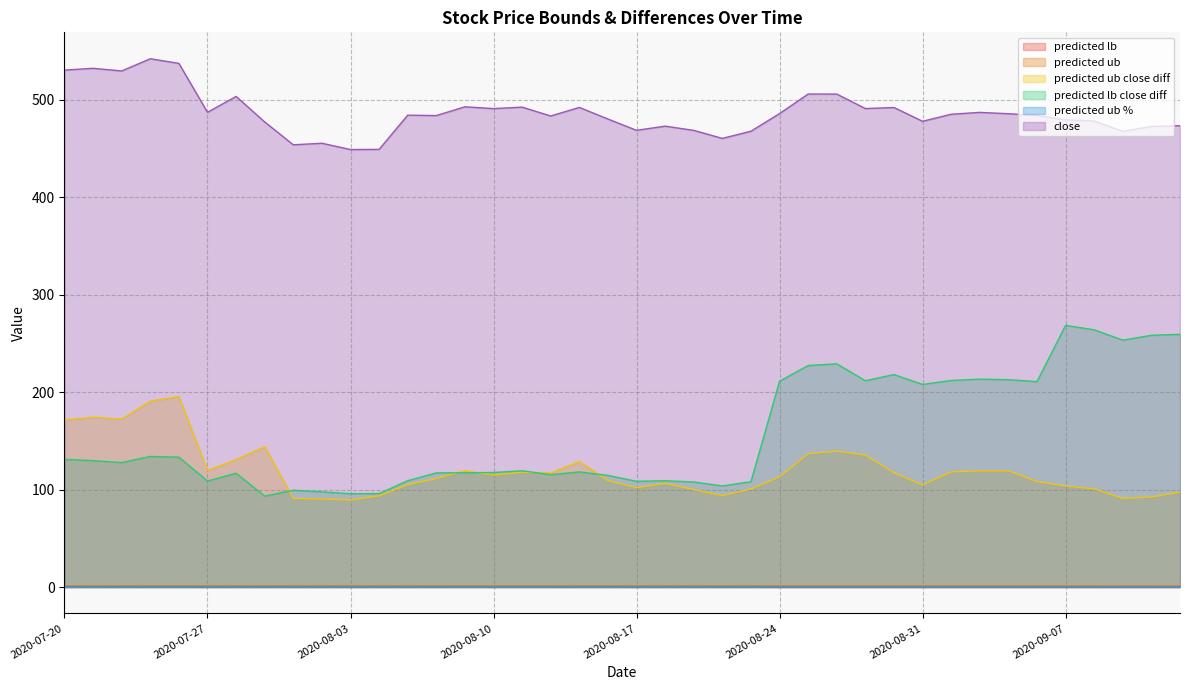

What value does the predicted lb series have at 2020-08-28?

0.6